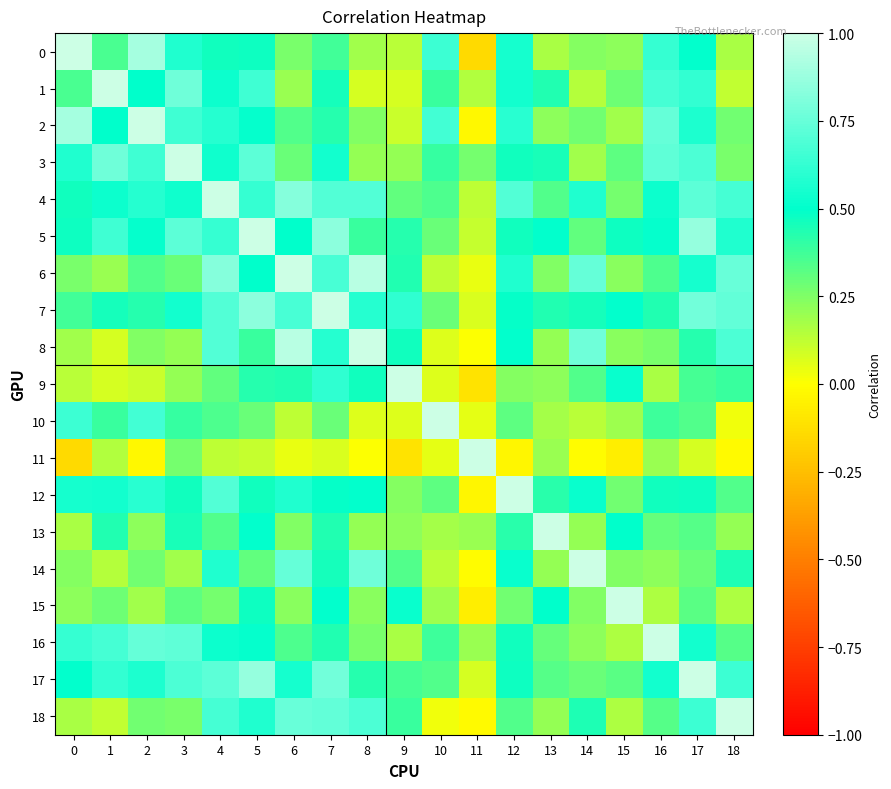

Reading left to right, transcribe all the data shown in this chart.

0: 0=1.0	1=0.4	2=0.9	3=0.6	4=0.5	5=0.5	6=0.3	7=0.4	8=0.2	9=0.1	10=0.6	11=-0.1	12=0.5	13=0.2	14=0.2	15=0.2	16=0.6	17=0.5	18=0.2
1: 0=0.4	1=1.0	2=0.5	3=0.8	4=0.5	5=0.7	6=0.2	7=0.5	8=0.1	9=0.1	10=0.4	11=0.2	12=0.5	13=0.4	14=0.1	15=0.3	16=0.7	17=0.6	18=0.1
2: 0=0.9	1=0.5	2=1.0	3=0.7	4=0.6	5=0.5	6=0.3	7=0.4	8=0.2	9=0.1	10=0.7	11=-0.0	12=0.6	13=0.2	14=0.3	15=0.2	16=0.7	17=0.6	18=0.3
3: 0=0.6	1=0.8	2=0.7	3=1.0	4=0.5	5=0.7	6=0.3	7=0.5	8=0.2	9=0.2	10=0.4	11=0.3	12=0.5	13=0.5	14=0.2	15=0.3	16=0.7	17=0.7	18=0.3
4: 0=0.5	1=0.5	2=0.6	3=0.5	4=1.0	5=0.6	6=0.8	7=0.7	8=0.7	9=0.3	10=0.3	11=0.1	12=0.7	13=0.3	14=0.6	15=0.3	16=0.5	17=0.7	18=0.7
5: 0=0.5	1=0.7	2=0.5	3=0.7	4=0.6	5=1.0	6=0.5	7=0.8	8=0.4	9=0.4	10=0.3	11=0.1	12=0.5	13=0.5	14=0.3	15=0.5	16=0.5	17=0.9	18=0.6
6: 0=0.3	1=0.2	2=0.3	3=0.3	4=0.8	5=0.5	6=1.0	7=0.7	8=0.9	9=0.4	10=0.1	11=0.0	12=0.6	13=0.2	14=0.7	15=0.2	16=0.3	17=0.6	18=0.8
7: 0=0.4	1=0.5	2=0.4	3=0.5	4=0.7	5=0.8	6=0.7	7=1.0	8=0.6	9=0.6	10=0.3	11=0.1	12=0.5	13=0.4	14=0.5	15=0.5	16=0.4	17=0.8	18=0.7
8: 0=0.2	1=0.1	2=0.2	3=0.2	4=0.7	5=0.4	6=0.9	7=0.6	8=1.0	9=0.5	10=0.1	11=0.0	12=0.5	13=0.2	14=0.8	15=0.2	16=0.3	17=0.4	18=0.7
9: 0=0.1	1=0.1	2=0.1	3=0.2	4=0.3	5=0.4	6=0.4	7=0.6	8=0.5	9=1.0	10=0.1	11=-0.1	12=0.2	13=0.2	14=0.3	15=0.5	16=0.2	17=0.4	18=0.4
10: 0=0.6	1=0.4	2=0.7	3=0.4	4=0.3	5=0.3	6=0.1	7=0.3	8=0.1	9=0.1	10=1.0	11=0.1	12=0.3	13=0.2	14=0.1	15=0.2	16=0.4	17=0.3	18=0.0
11: 0=-0.1	1=0.2	2=-0.0	3=0.3	4=0.1	5=0.1	6=0.0	7=0.1	8=0.0	9=-0.1	10=0.1	11=1.0	12=-0.0	13=0.2	14=-0.0	15=-0.1	16=0.2	17=0.1	18=-0.0
12: 0=0.5	1=0.5	2=0.6	3=0.5	4=0.7	5=0.5	6=0.6	7=0.5	8=0.5	9=0.2	10=0.3	11=-0.0	12=1.0	13=0.4	14=0.5	15=0.3	16=0.5	17=0.5	18=0.3
13: 0=0.2	1=0.4	2=0.2	3=0.5	4=0.3	5=0.5	6=0.2	7=0.4	8=0.2	9=0.2	10=0.2	11=0.2	12=0.4	13=1.0	14=0.2	15=0.5	16=0.3	17=0.3	18=0.2
14: 0=0.2	1=0.1	2=0.3	3=0.2	4=0.6	5=0.3	6=0.7	7=0.5	8=0.8	9=0.3	10=0.1	11=-0.0	12=0.5	13=0.2	14=1.0	15=0.2	16=0.2	17=0.3	18=0.4
15: 0=0.2	1=0.3	2=0.2	3=0.3	4=0.3	5=0.5	6=0.2	7=0.5	8=0.2	9=0.5	10=0.2	11=-0.1	12=0.3	13=0.5	14=0.2	15=1.0	16=0.2	17=0.3	18=0.2
16: 0=0.6	1=0.7	2=0.7	3=0.7	4=0.5	5=0.5	6=0.3	7=0.4	8=0.3	9=0.2	10=0.4	11=0.2	12=0.5	13=0.3	14=0.2	15=0.2	16=1.0	17=0.5	18=0.3
17: 0=0.5	1=0.6	2=0.6	3=0.7	4=0.7	5=0.9	6=0.6	7=0.8	8=0.4	9=0.4	10=0.3	11=0.1	12=0.5	13=0.3	14=0.3	15=0.3	16=0.5	17=1.0	18=0.6
18: 0=0.2	1=0.1	2=0.3	3=0.3	4=0.7	5=0.6	6=0.8	7=0.7	8=0.7	9=0.4	10=0.0	11=-0.0	12=0.3	13=0.2	14=0.4	15=0.2	16=0.3	17=0.6	18=1.0